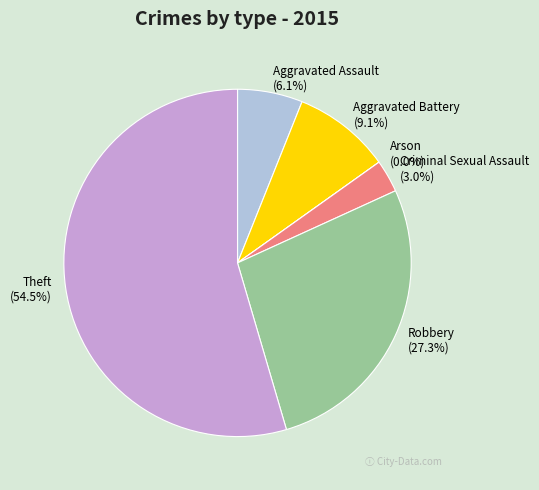

How many segments does this pie chart have?

6